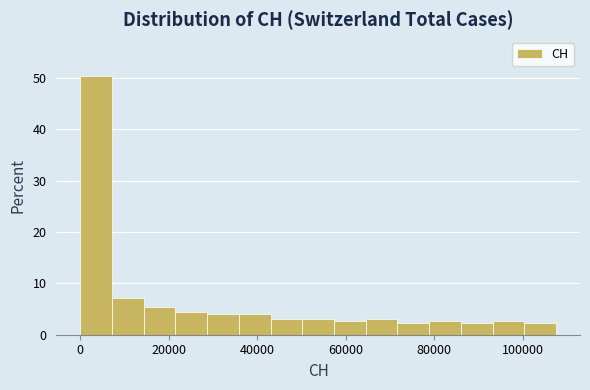

Around what value on the x-axis is the tallest bar? Give the approximate position of its centre, as read against the axis.

4000